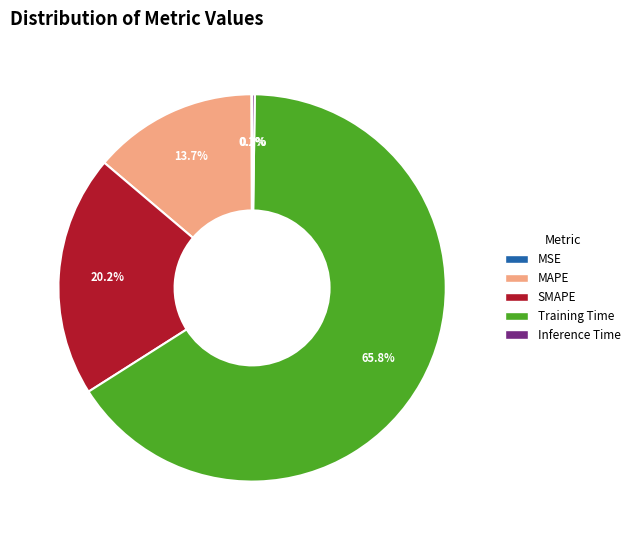

To the nearest percent, what portion does MAPE represent?

14%